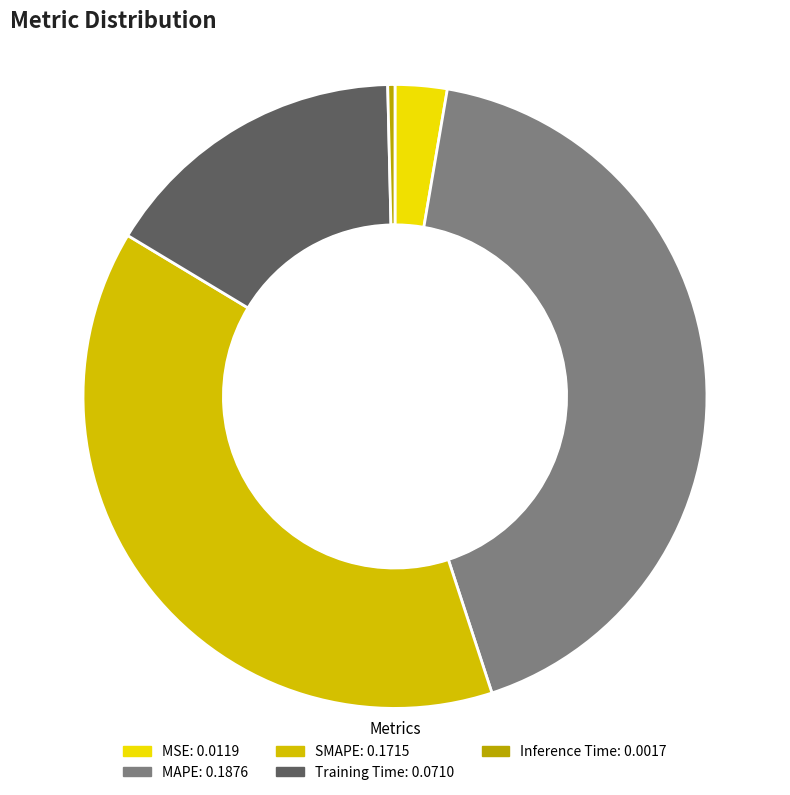

How many segments does this pie chart have?

5